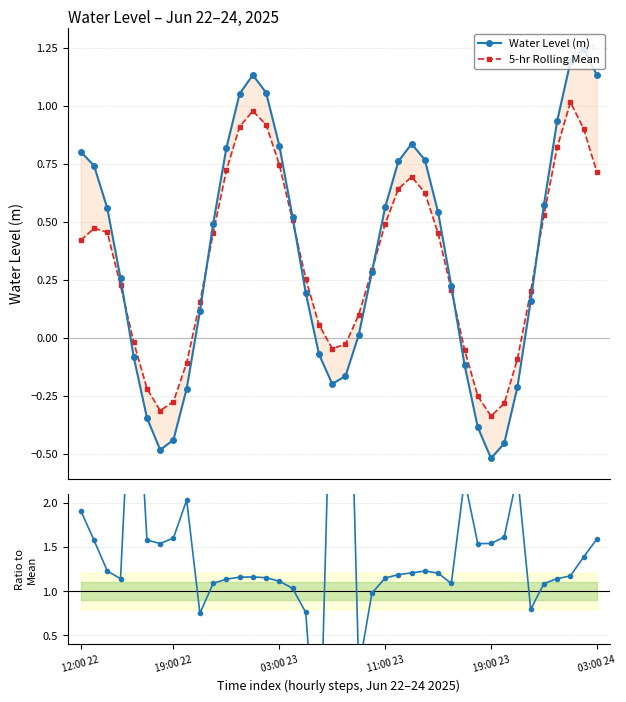

How many interior local valleys does the 5-hr Rolling Mean series have?

3